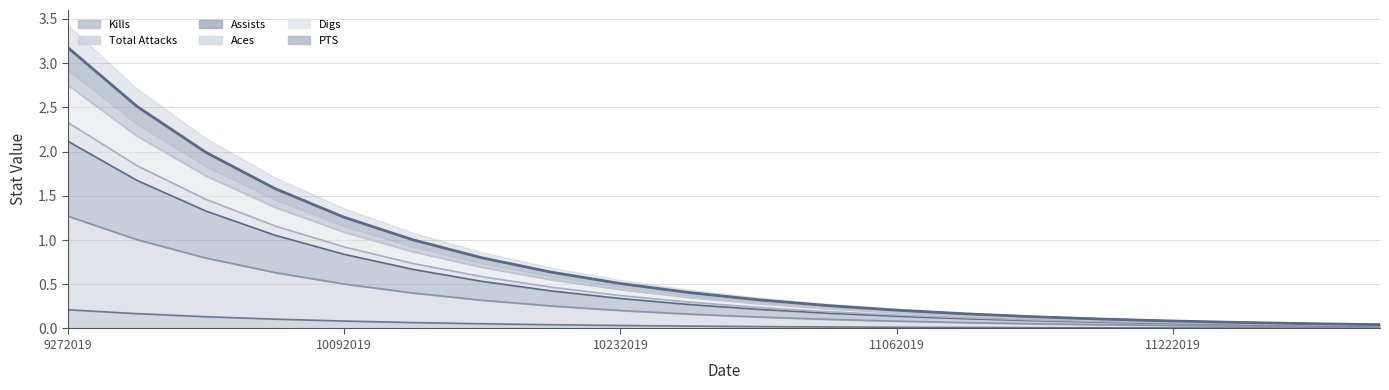

What is the value of the Kills point at the 2nd from the left?

0.2